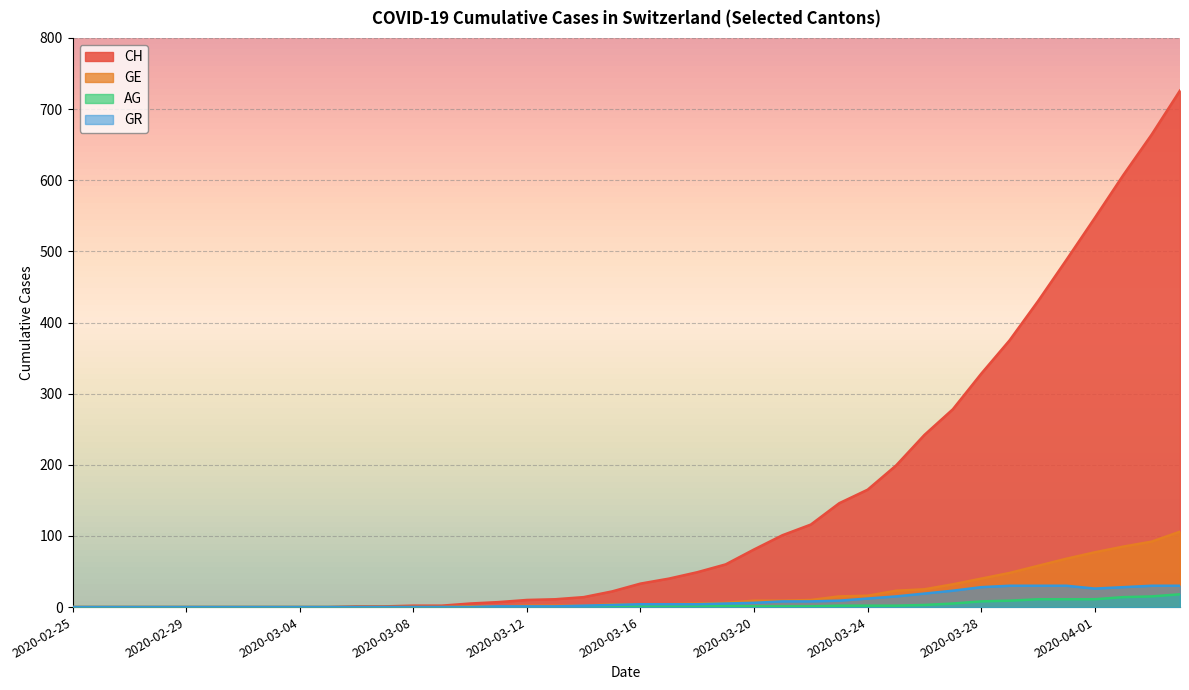

True or false: CH has a value of -229 at 2020-02-29.

False